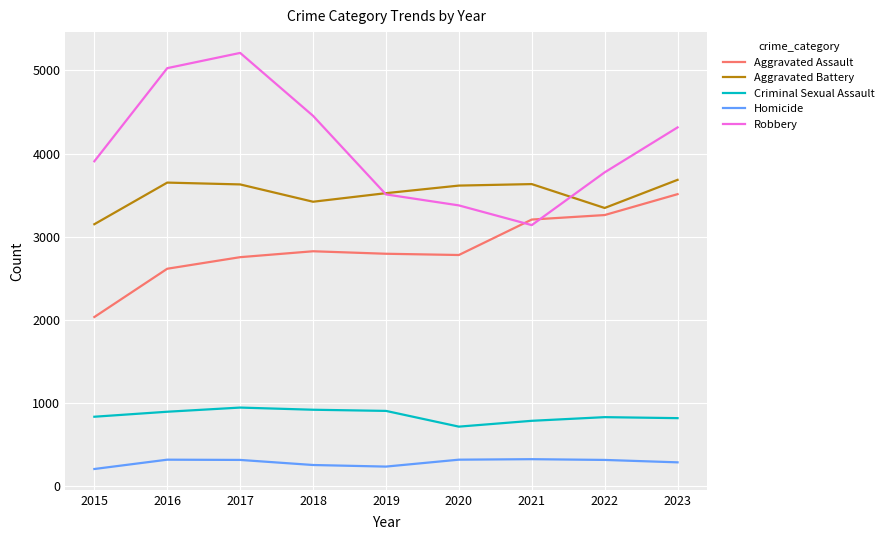

True or false: Criminal Sexual Assault and Aggravated Battery intersect in this chart.

False